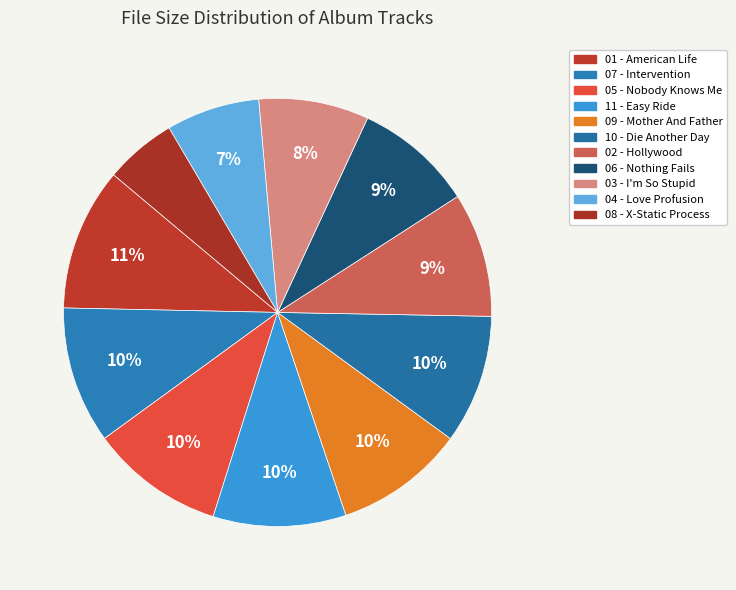

What is the smallest slice in the pie chart?

08 - X-Static Process.mp3